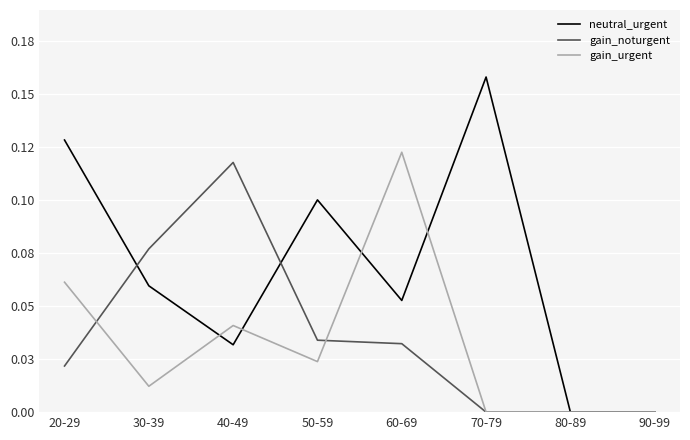

Reading right to left, extract all data points from this chart.

neutral_urgent: 0.0	0.0	0.2	0.1	0.1	0.0	0.1	0.1
gain_noturgent: 0.0	0.0	0.0	0.0	0.0	0.1	0.1	0.0
gain_urgent: 0.0	0.0	0.0	0.1	0.0	0.0	0.0	0.1